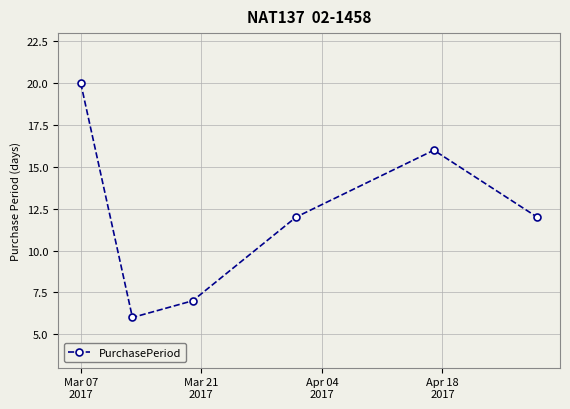

What is the difference between the maximum and minimum values?

14